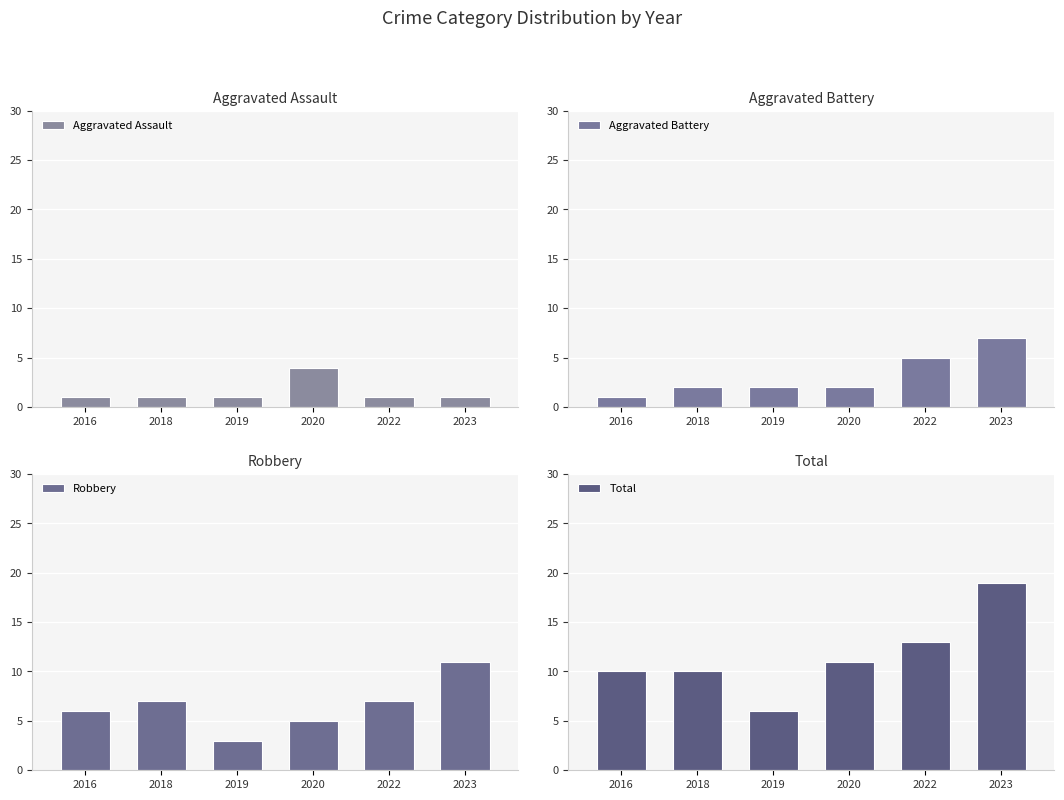

What is the sum of all Total values?

69